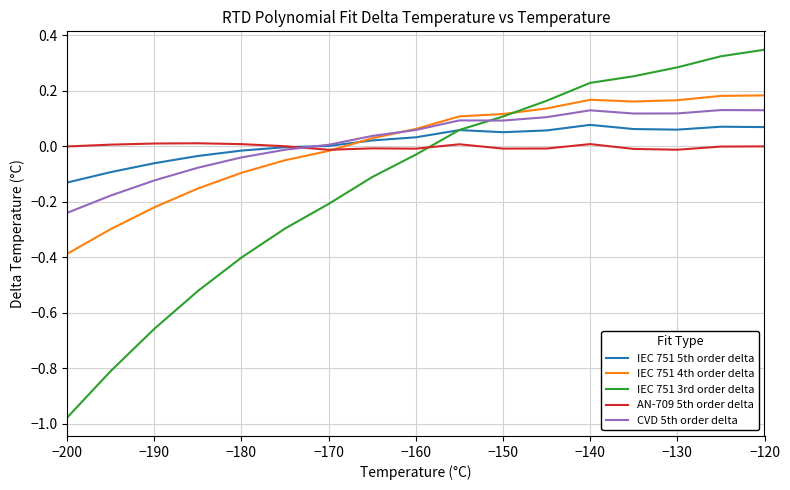

Which series has the widest spread of values?

IEC 751 3rd order delta